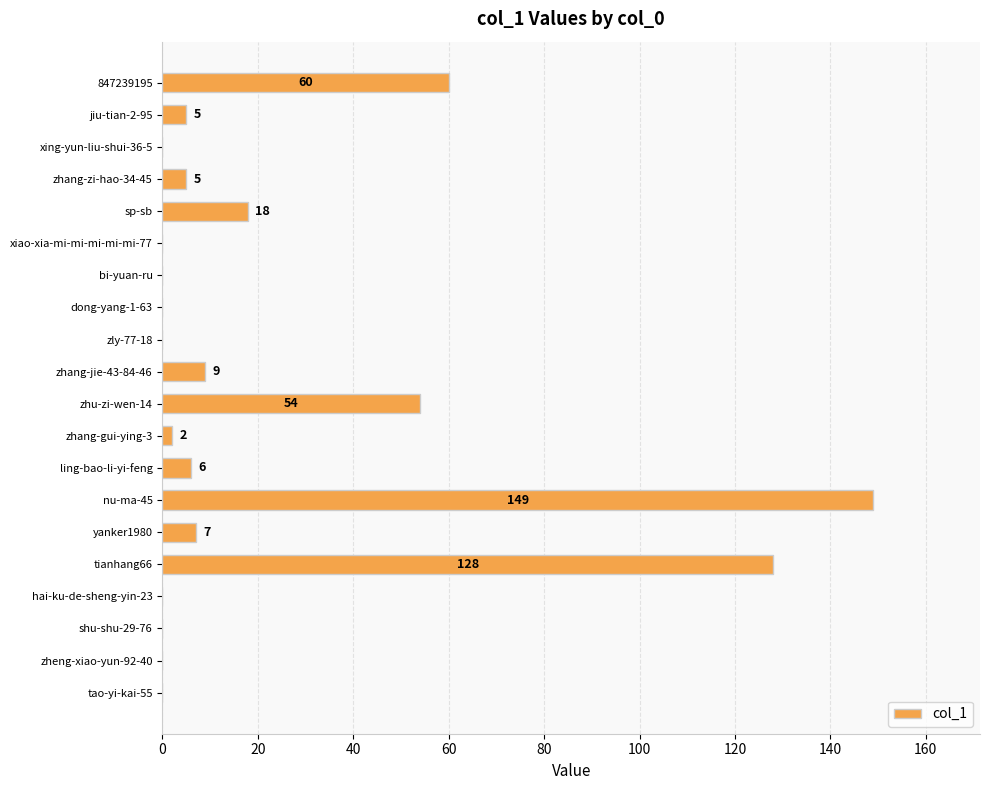

What is the ratio of the value at nu-ma-45 to the value at 847239195?

2.5